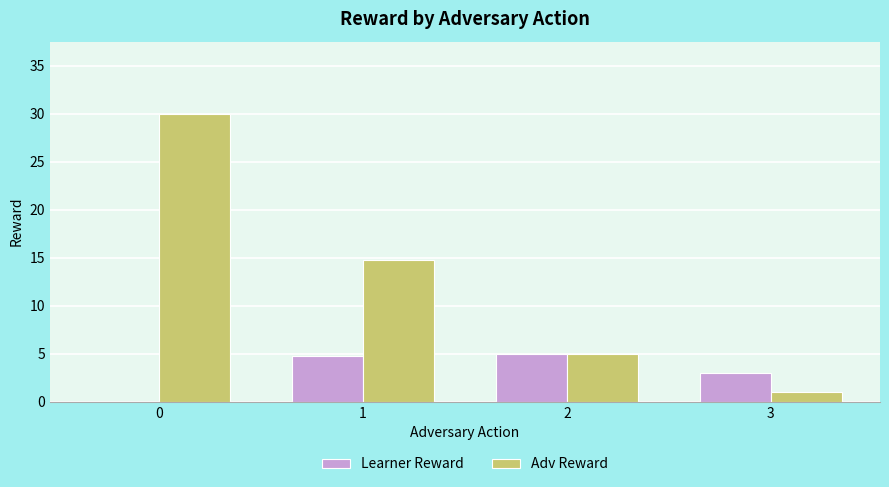

Reading left to right, extract all data points from this chart.

Learner Reward: 0=0.0	1=4.8	2=5.0	3=3.0
Adv Reward: 0=30.0	1=14.8	2=5.0	3=1.0